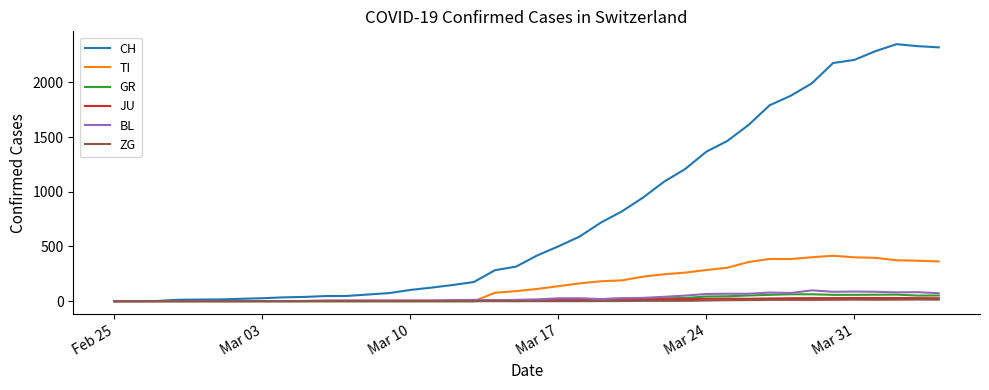

Which series has the largest total across all categories?

CH